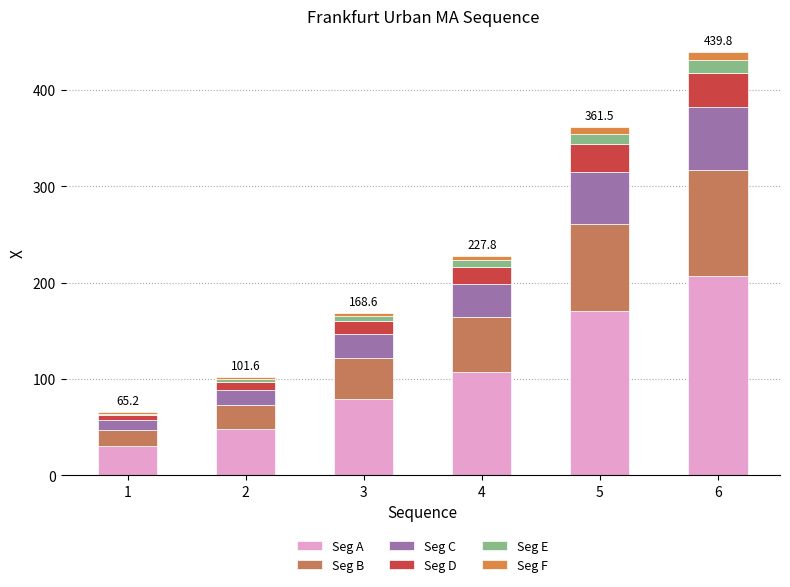

How many values in the Seg A series exceed 107?

3